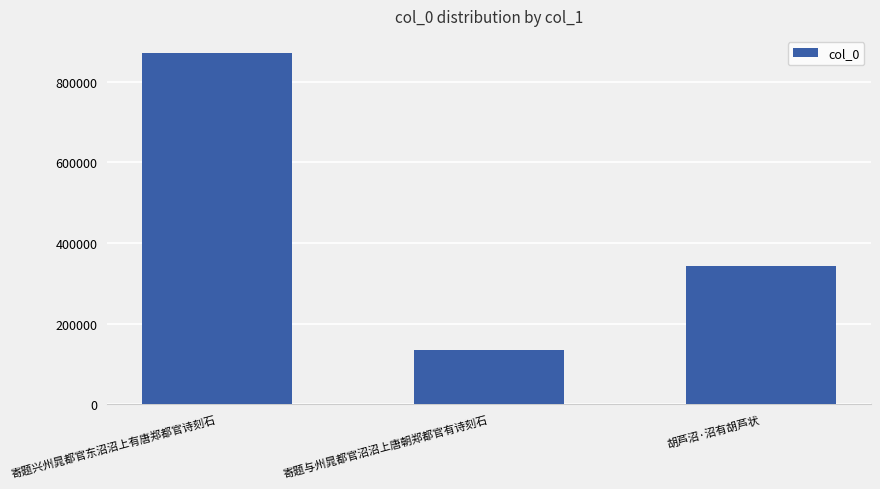

Approximately how many times larger is the value at 胡芦沼·沼有胡芦状 compared to 寄题与州晁都官沼沼上唐朝郑都官有诗刻石?

2.5